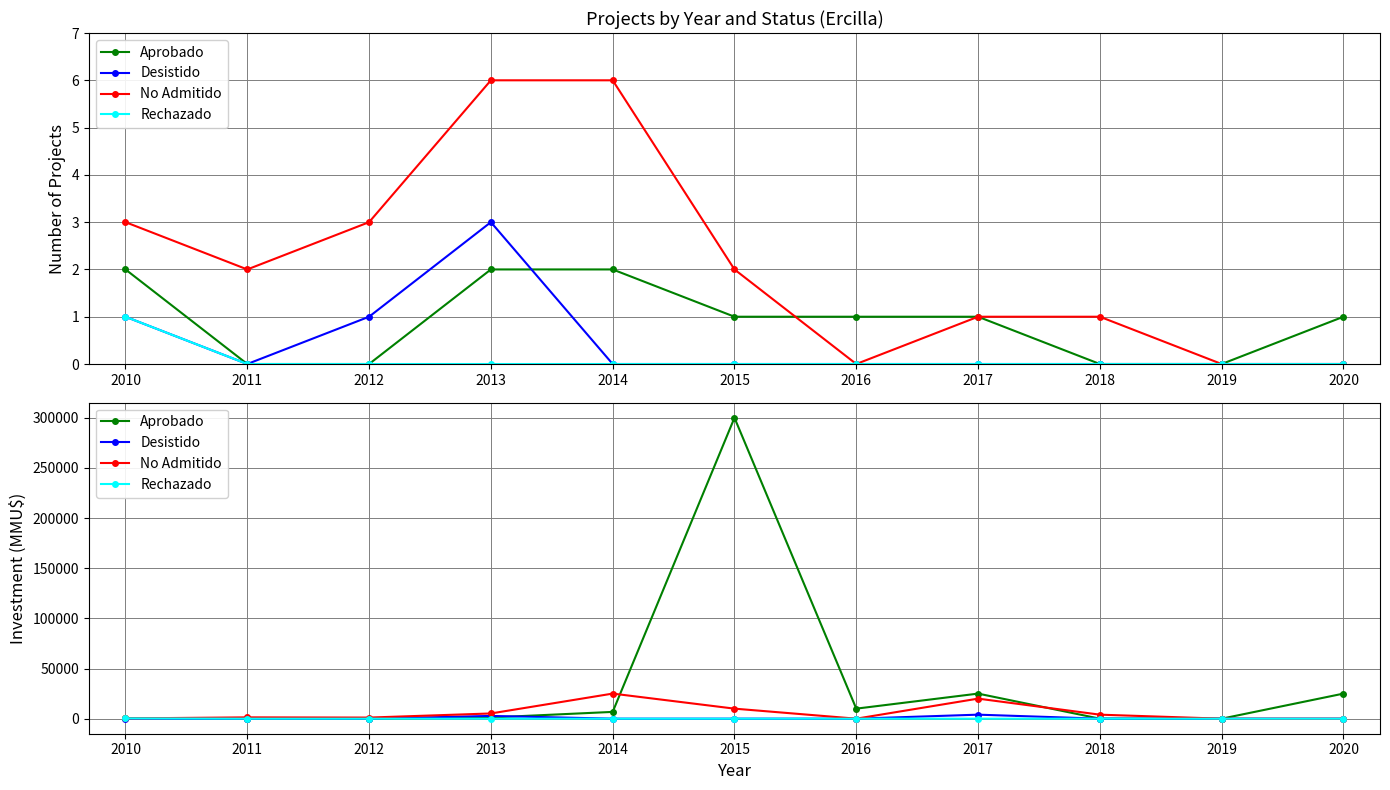

Between which two adjacent categories do Aprobado and No Admitido first intersect?

2010 and 2011